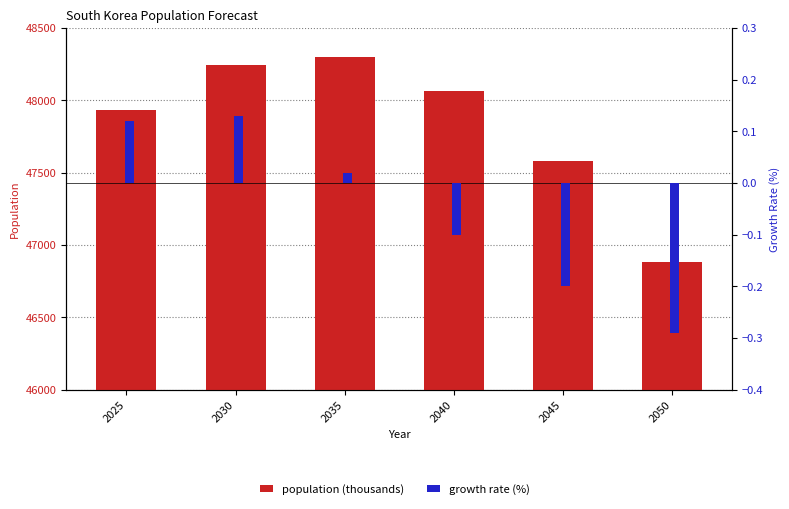

Rank the series by their average value, from highest to lowest.

population (thousands), growth rate (%)